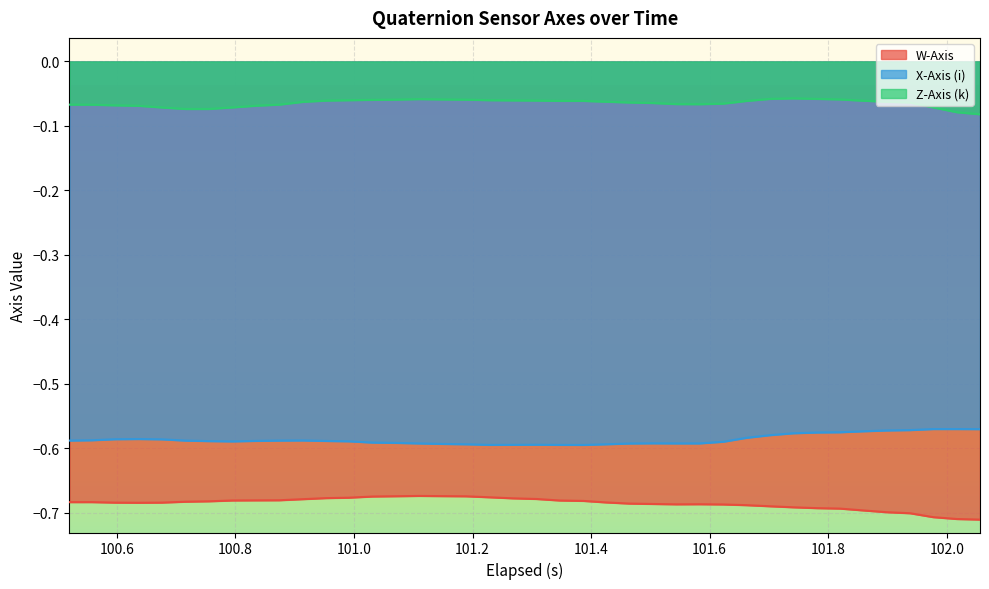

Rank the series by their average value, from lowest to highest.

W-Axis, X-Axis (i), Z-Axis (k)